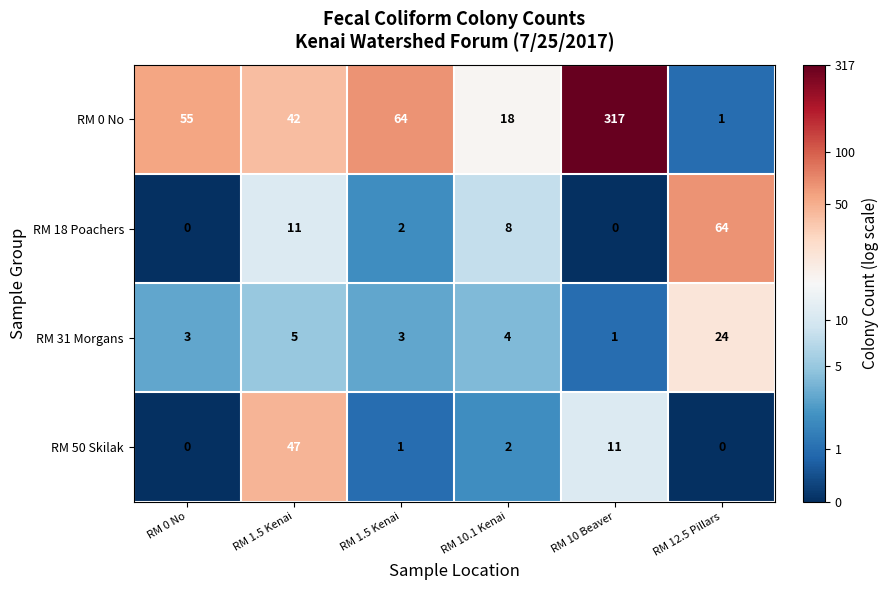

How many data points in RM 18 Poachers are less than 8?

3